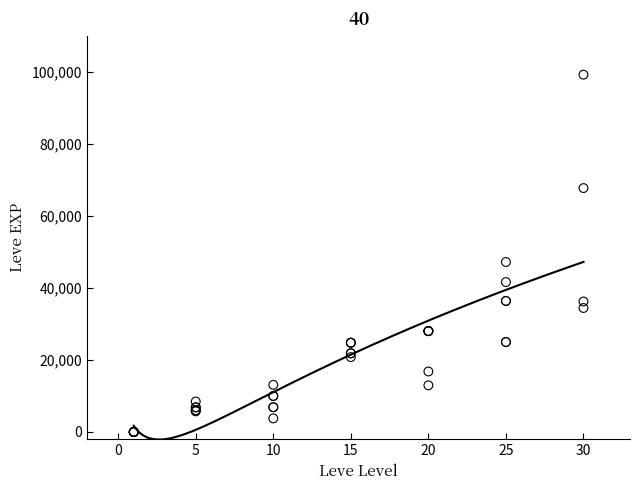

What Y value in the scatter plot is closest to 49610?

47200